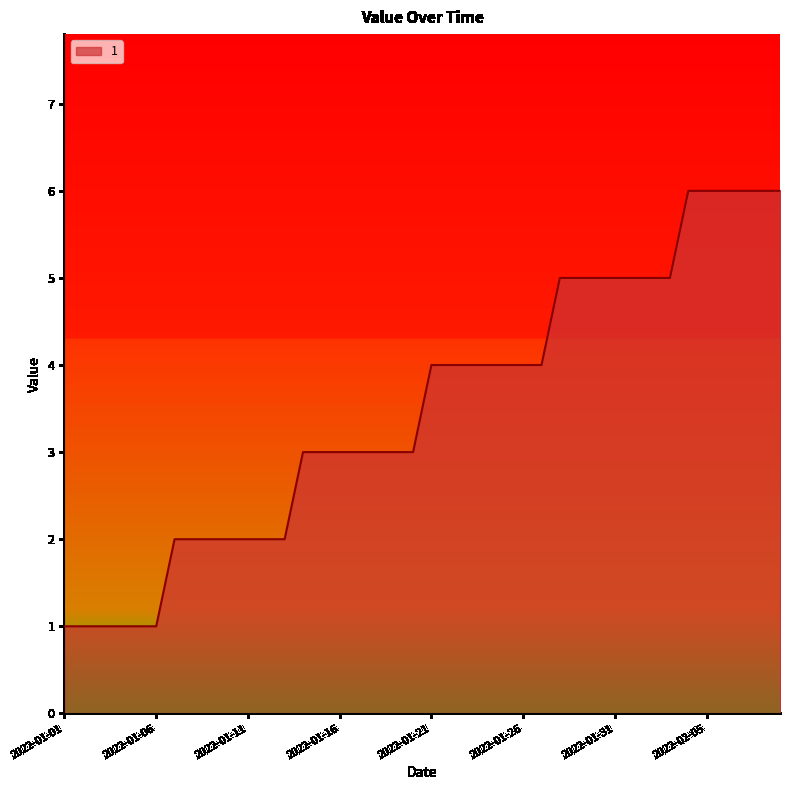

Reading left to right, what are all the values shown in this chart?

1	1	1	1	1	1	2	2	2	2	2	2	2	3	3	3	3	3	3	3	4	4	4	4	4	4	4	5	5	5	5	5	5	5	6	6	6	6	6	6